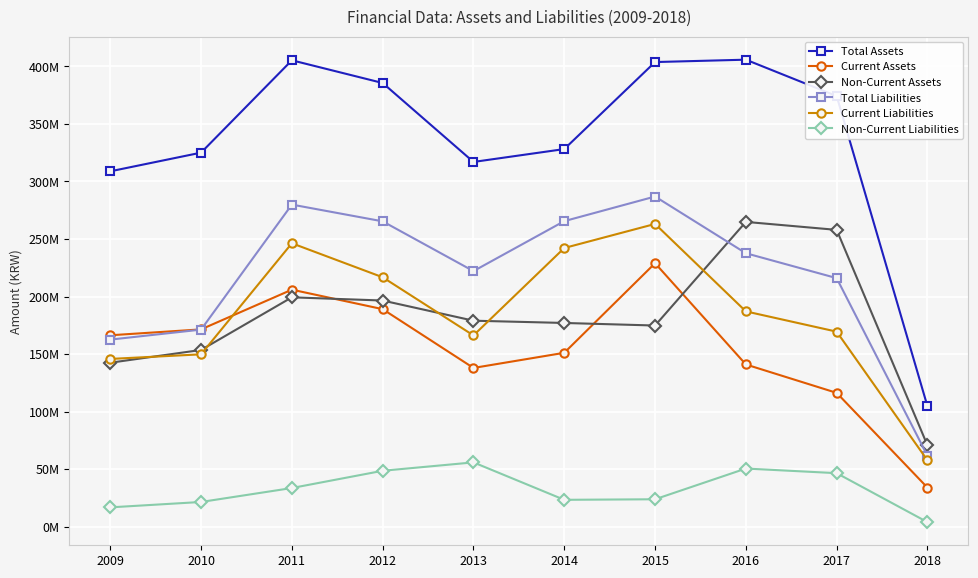

What are all the series names shown in the legend?

Total Assets, Current Assets, Non-Current Assets, Total Liabilities, Current Liabilities, Non-Current Liabilities